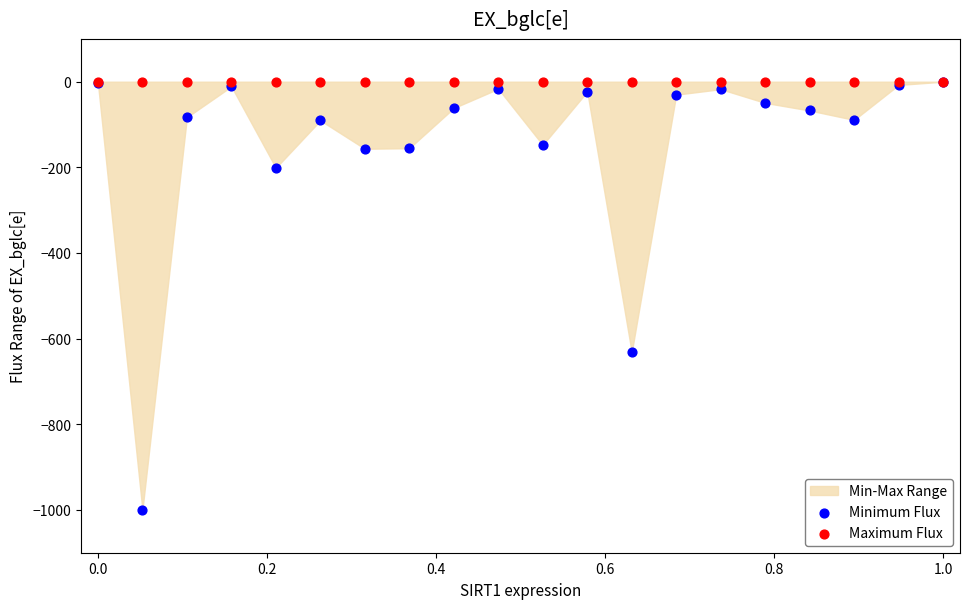

In the Minimum Flux series, what Y value is closest to -500?

-632.0